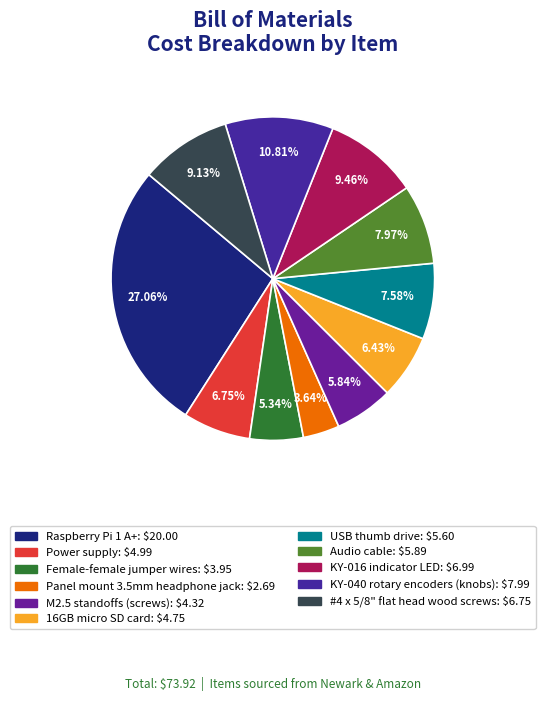

Count the number of slices in the pie.

11